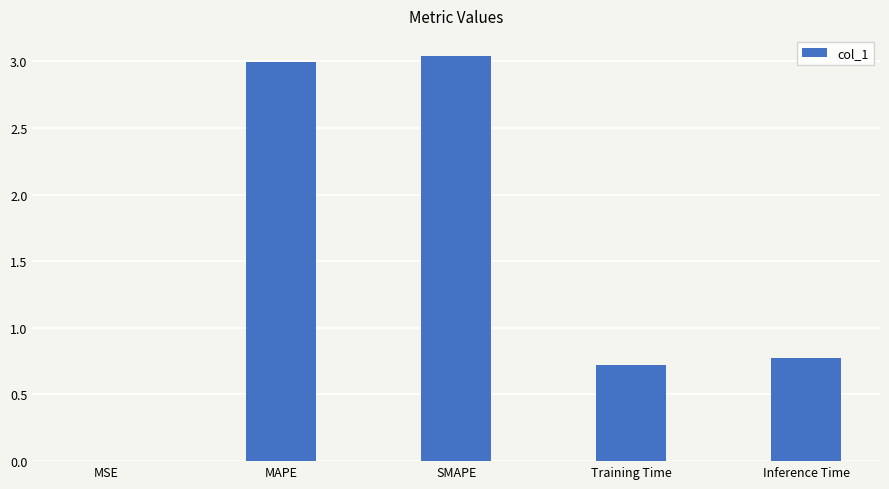

What value does the data have at Inference Time?

0.8